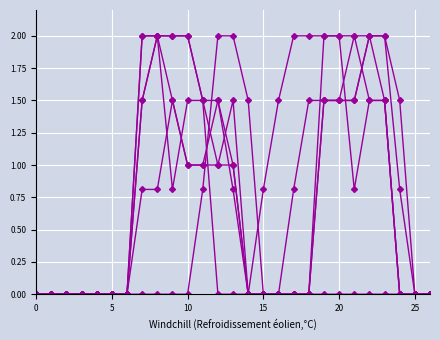

How many data points does each series have?

27